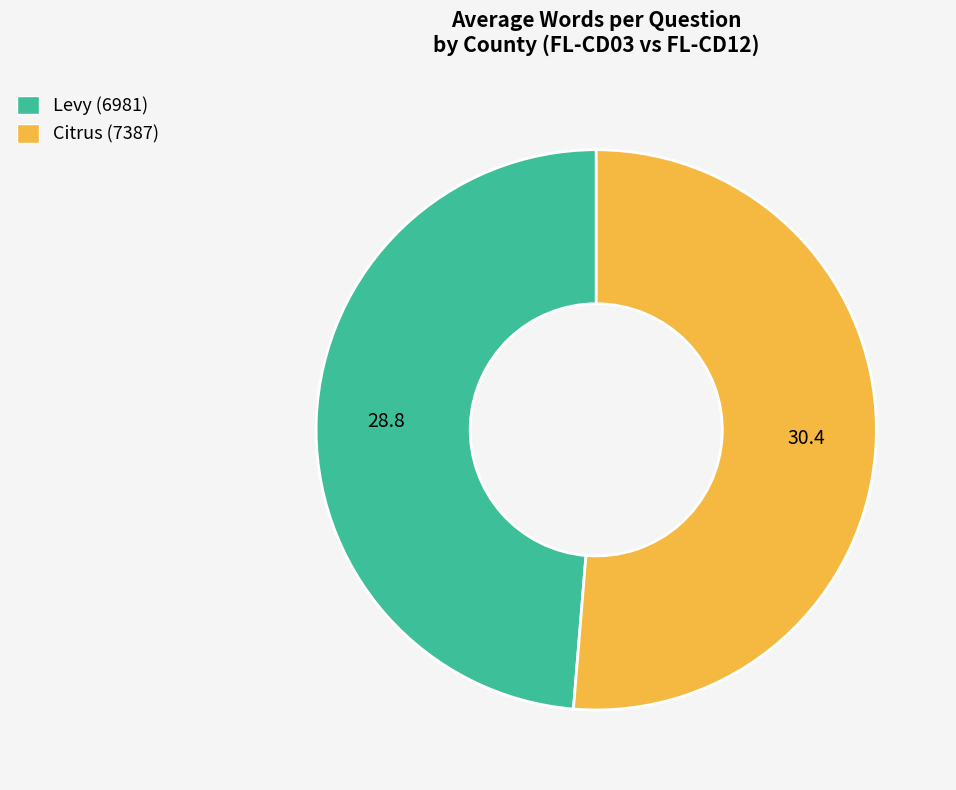

Rank the categories by value from highest to lowest.

Citrus (7387), Levy (6981)